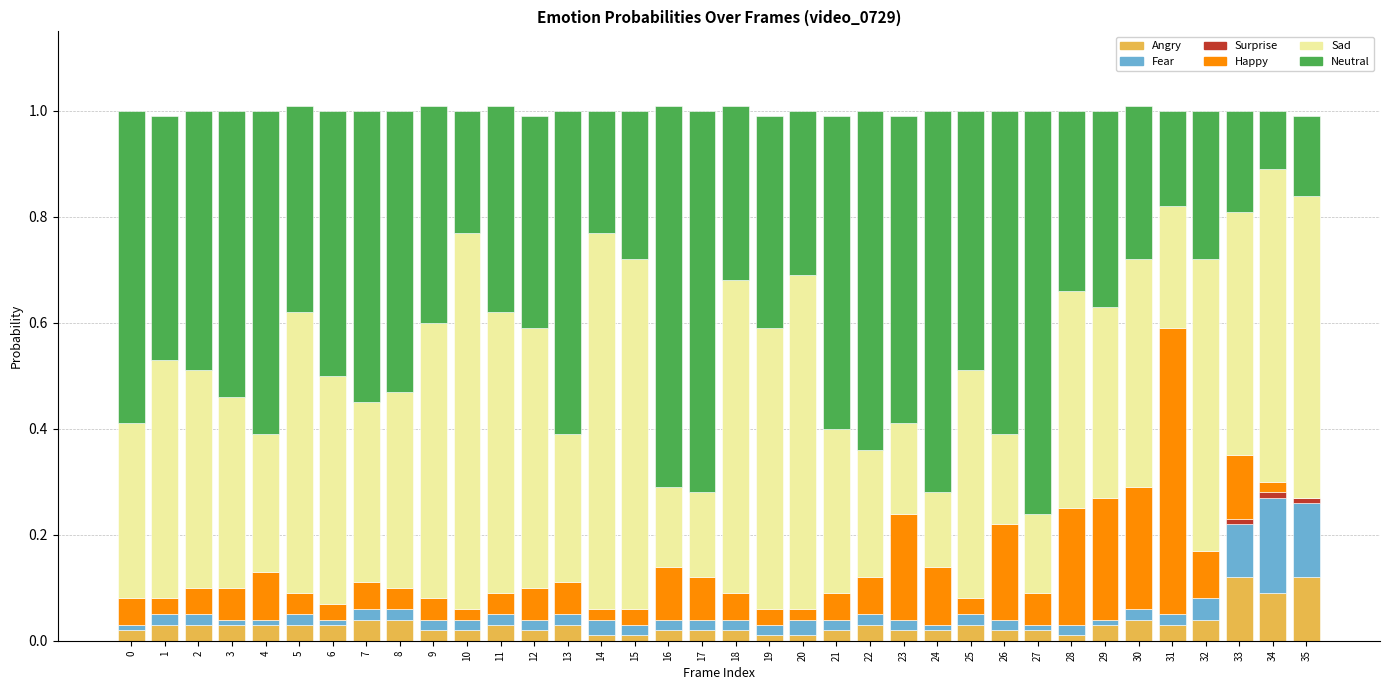

Are the bars grouped side by side (vs. stacked)?

No